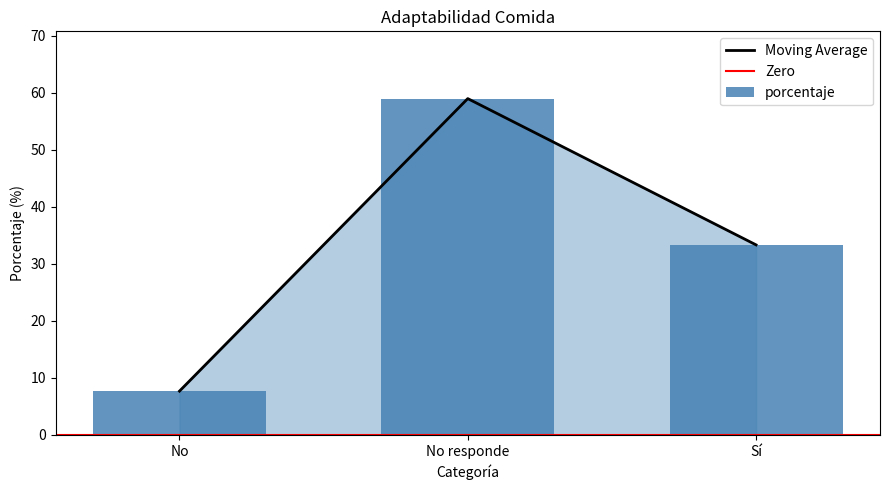

List the labels in order of value, largest first.

No responde, Sí, No